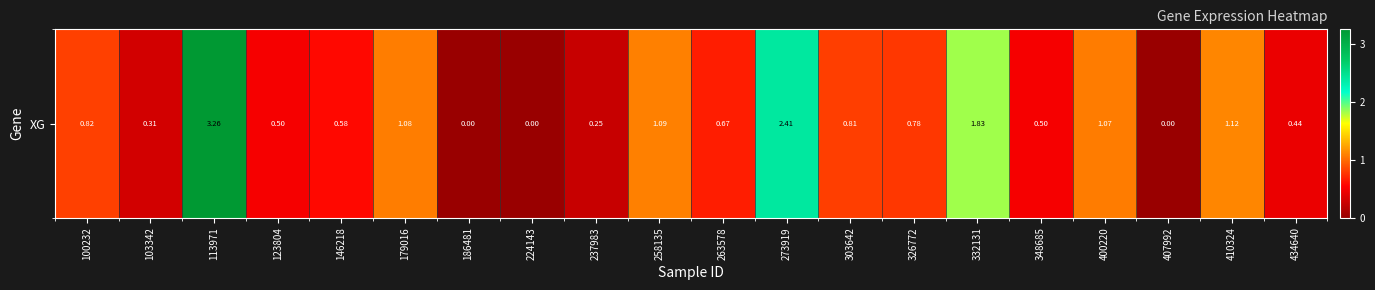

Which category has the lowest value across all series?

186481